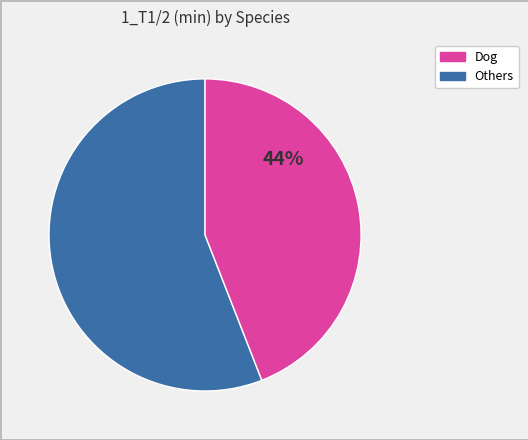

Does any single category account for the majority?

Yes